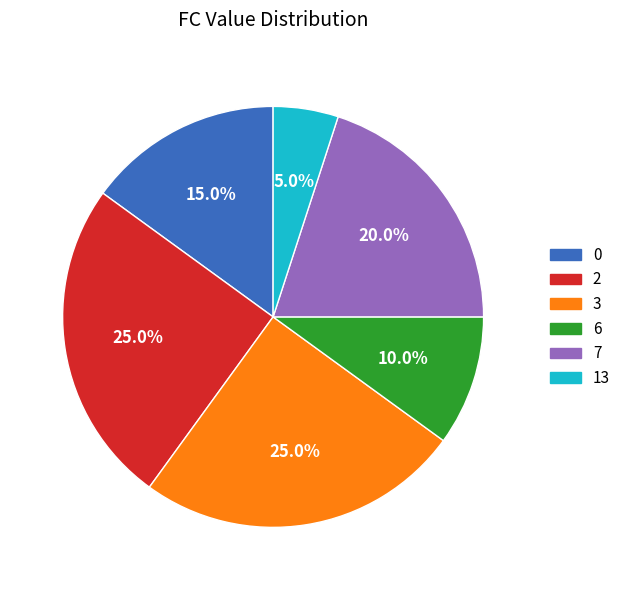

Does any single category account for the majority?

No